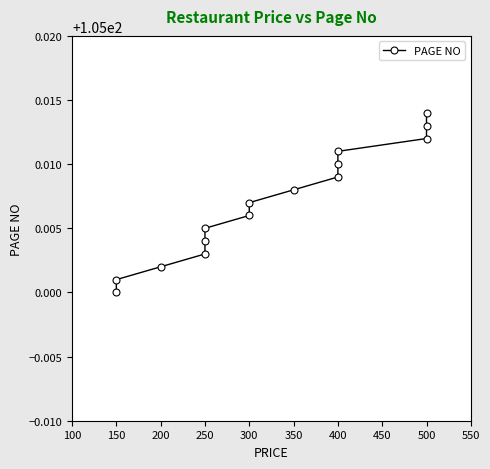

Reading left to right, what are all the values shown in this chart?

105.0	105.0	105.0	105.0	105.0	105.0	105.0	105.0	105.0	105.0	105.0	105.0	105.0	105.0	105.0